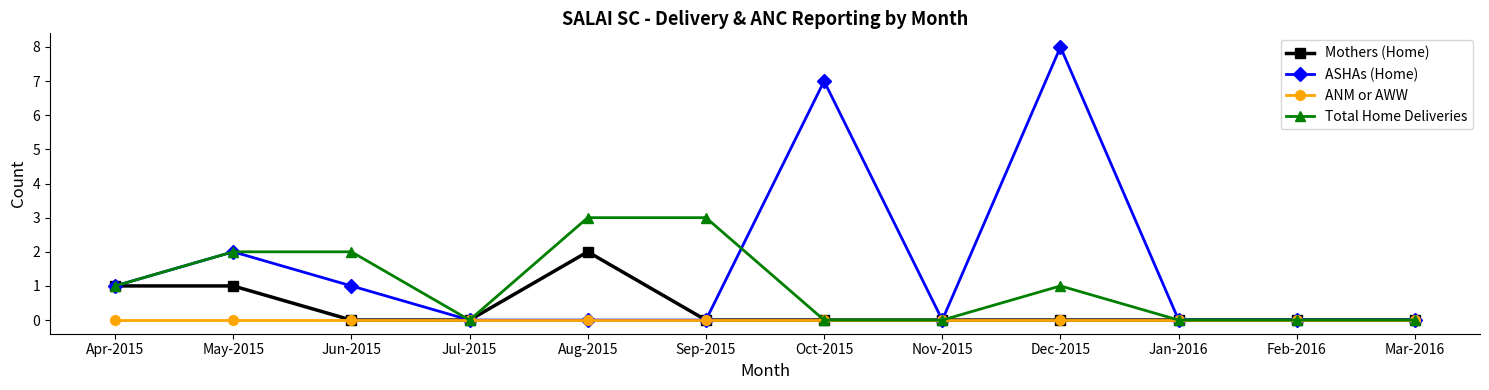

Which series has the largest total across all categories?

ASHAs (Home)